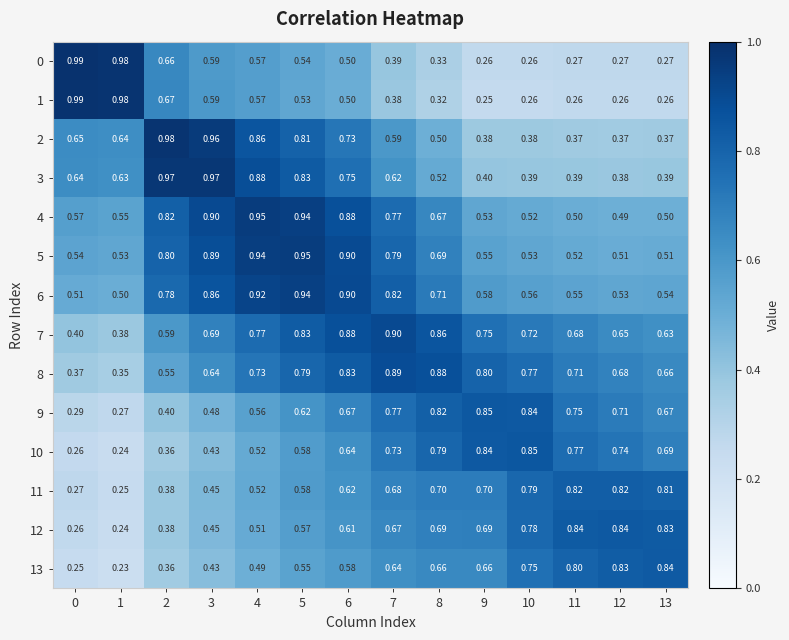

At how many categories does at least one series exceed 0?

14